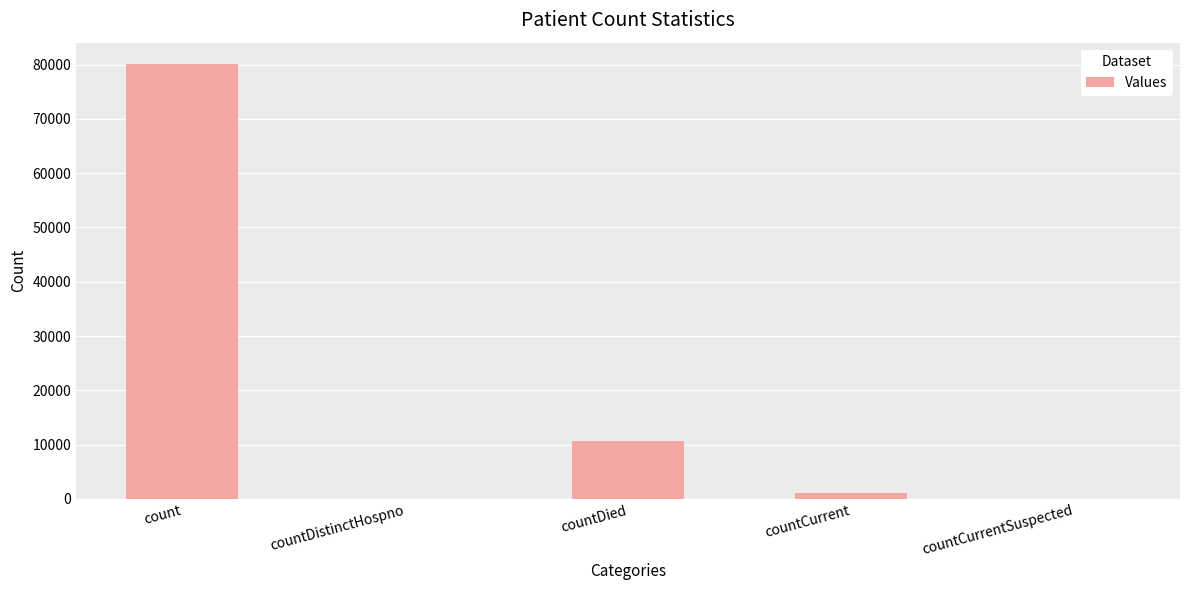

Which has a higher value, count or countCurrent?

count